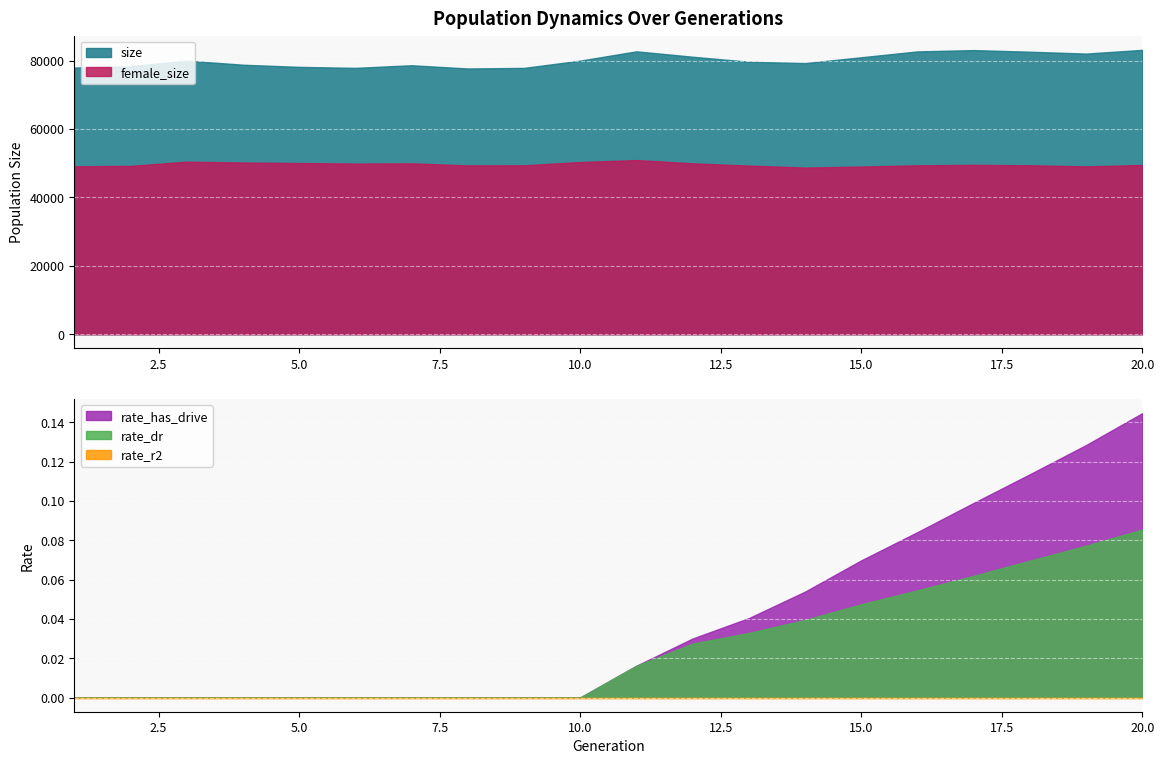

At which label is rate_r2 closest to 0?

1